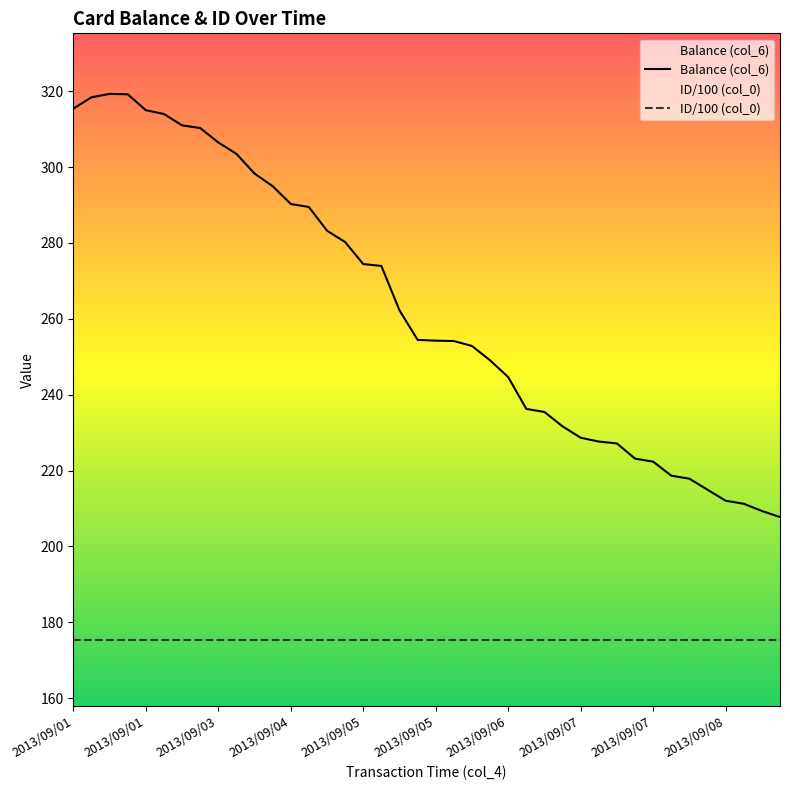

At 2013/09/01, list the series in order from largest to smallest.

Balance (col_6), ID/100 (col_0)